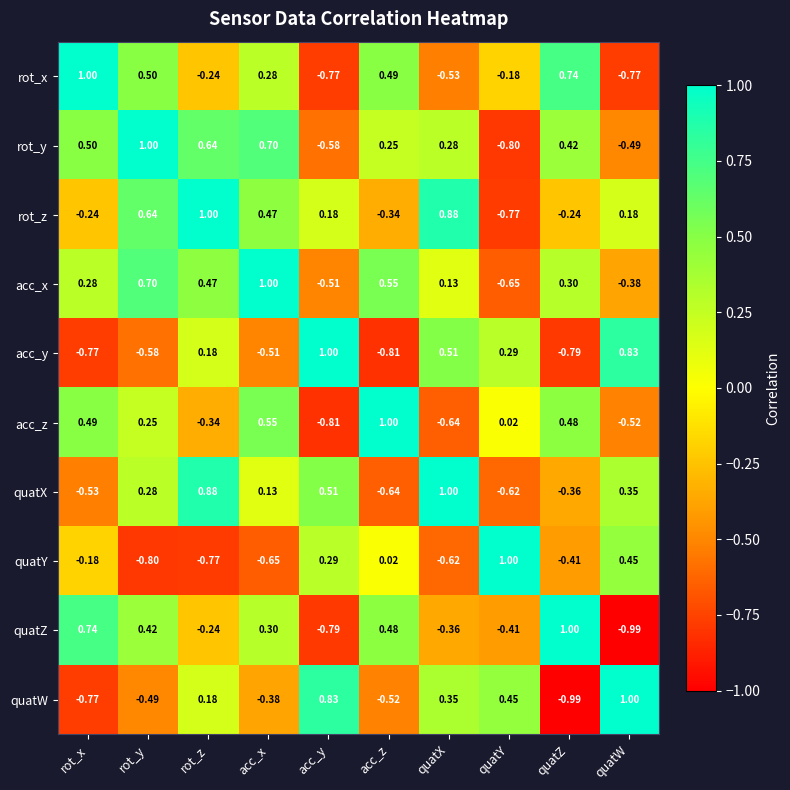

Where is acc_y nearest to the value 0?

rot_z